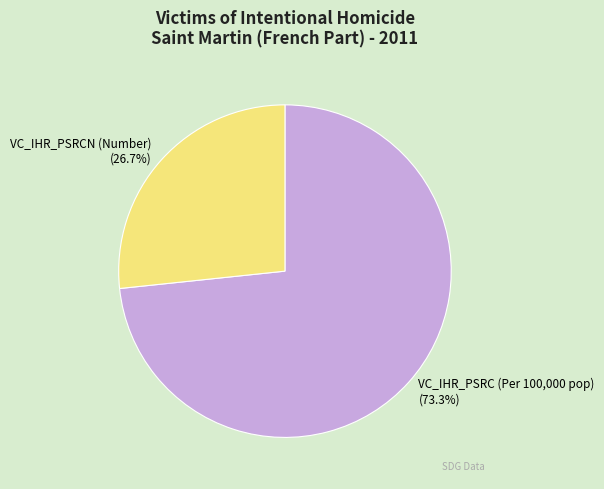

What percentage is NOT represented by VC_IHR_PSRCN (Number)?

73.3%